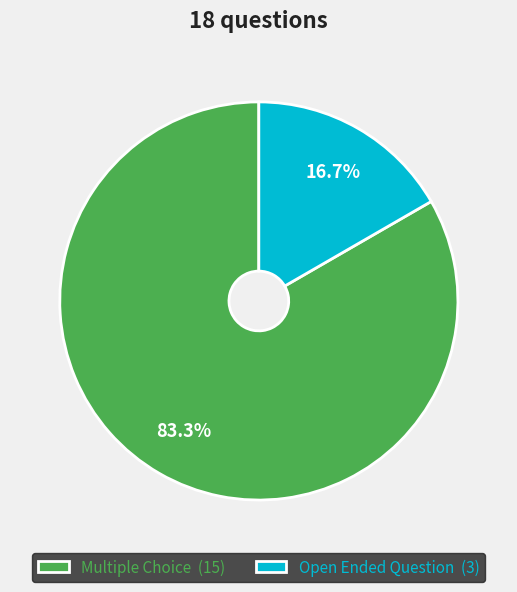

Rank the categories by value from highest to lowest.

Multiple Choice, Open Ended Question